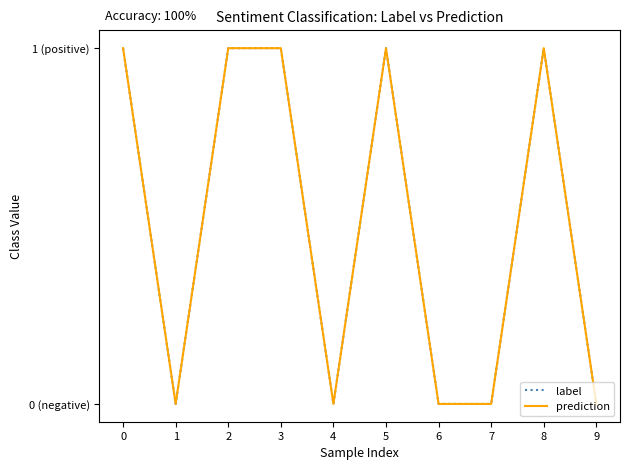

Which series has the widest spread of values?

label